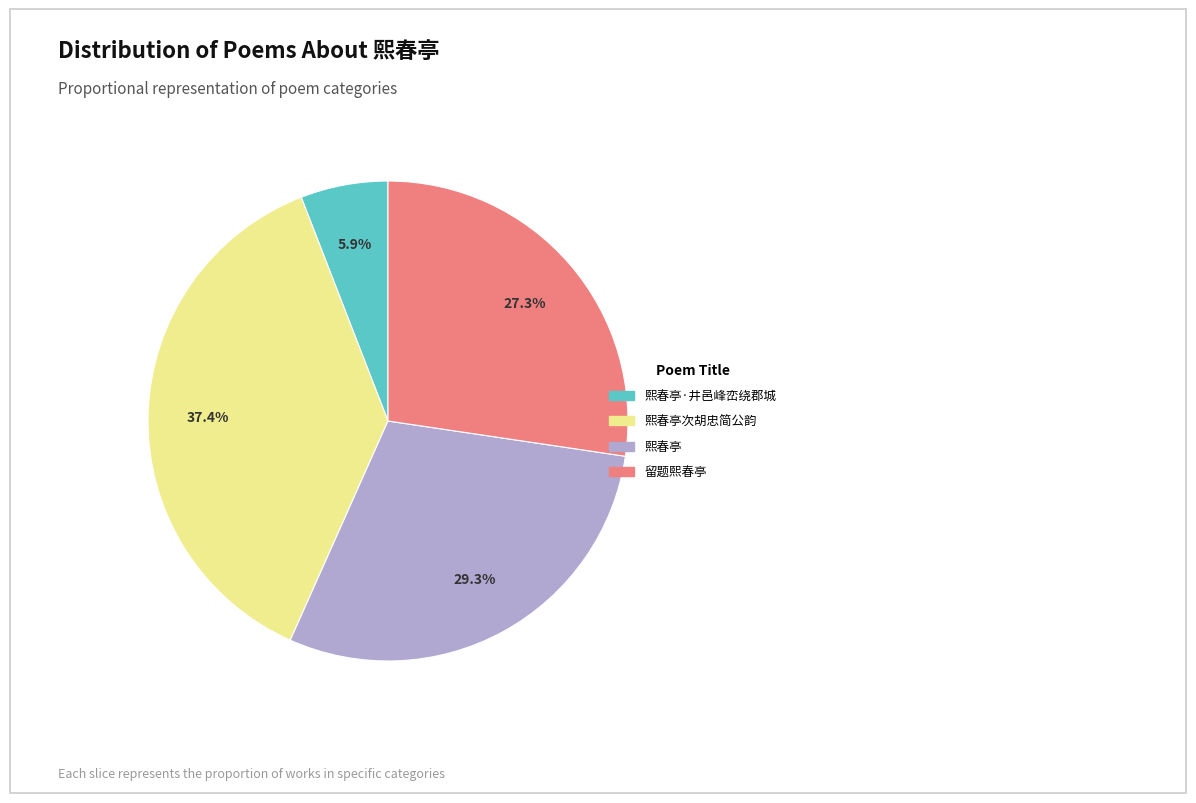

Rank the categories by value from lowest to highest.

熙春亭·井邑峰峦绕郡城, 留题熙春亭, 熙春亭, 熙春亭次胡忠简公韵